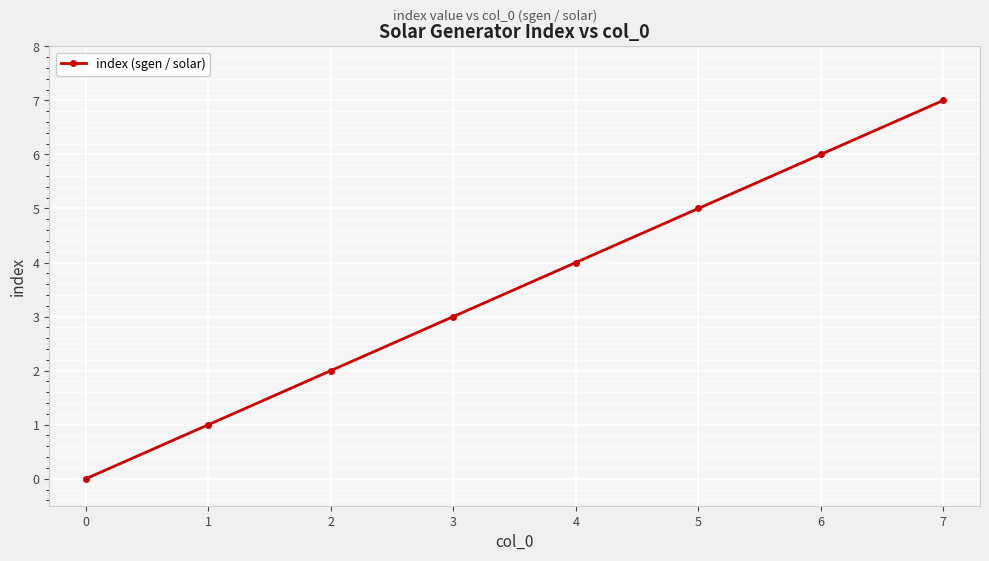

Rank the categories by value from highest to lowest.

7, 6, 5, 4, 3, 2, 1, 0